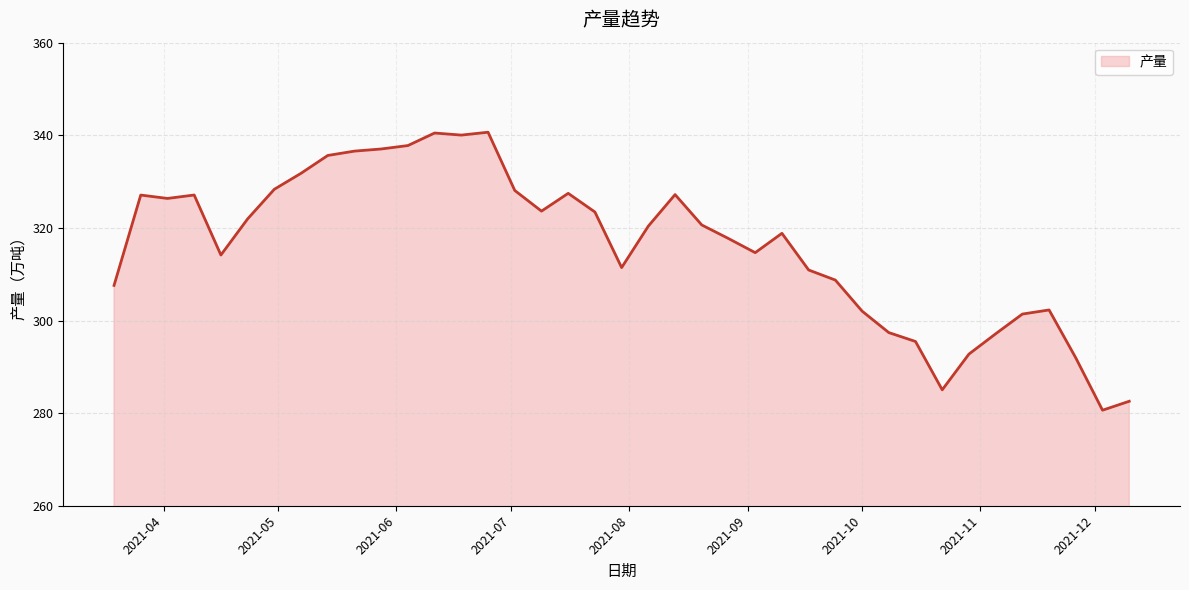

What is the maximum value shown in the chart?

340.7